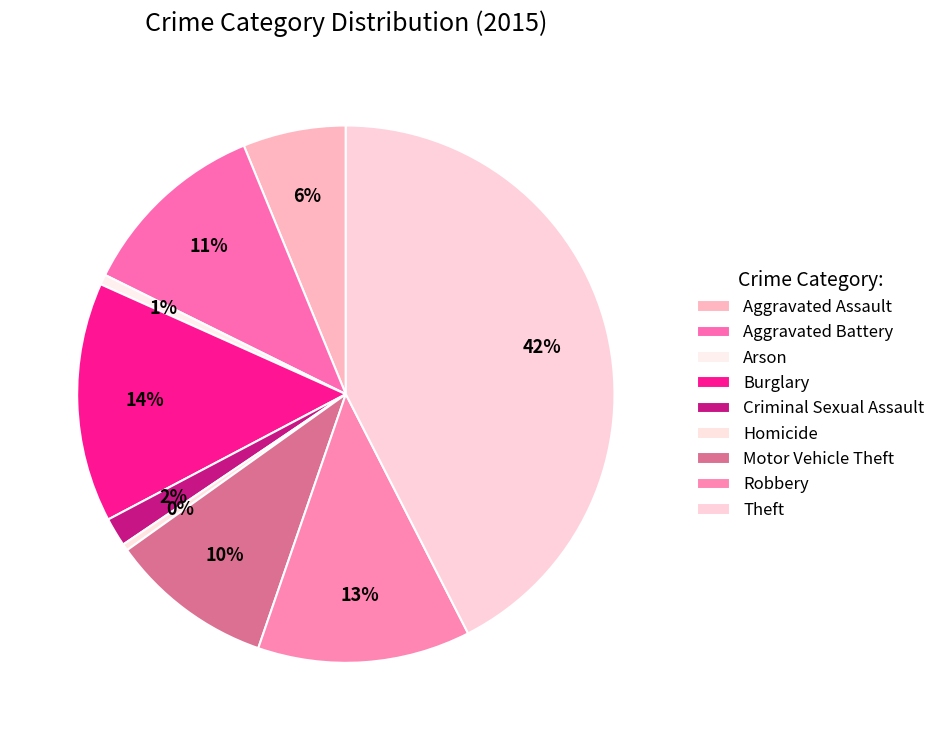

What percentage is NOT represented by Arson?

99.4%